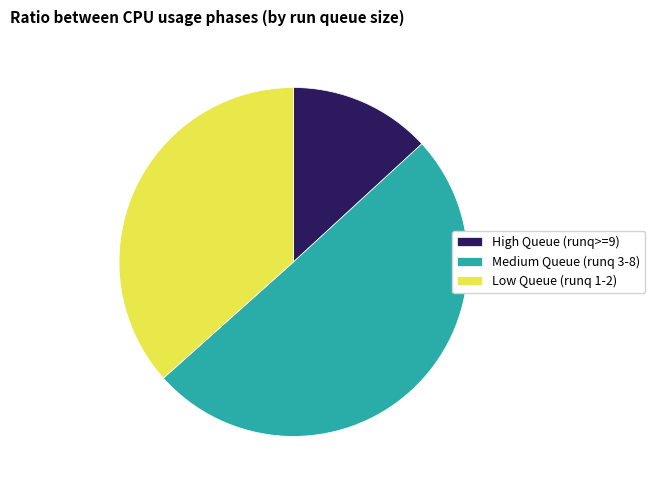

What is the majority slice?

Medium Queue (runq 3-8)